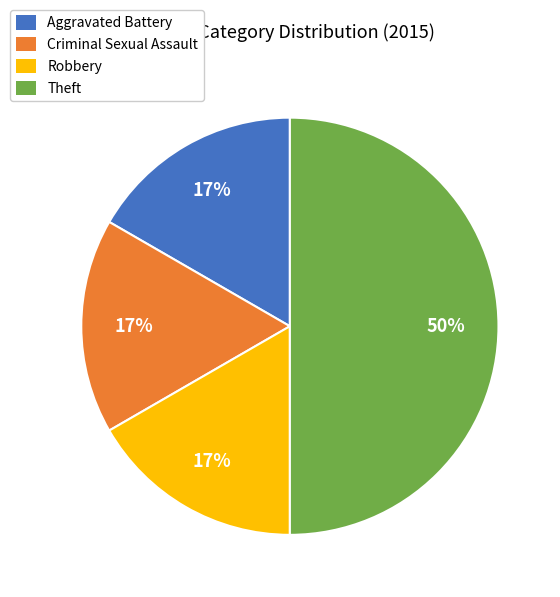

Count the number of slices in the pie.

4